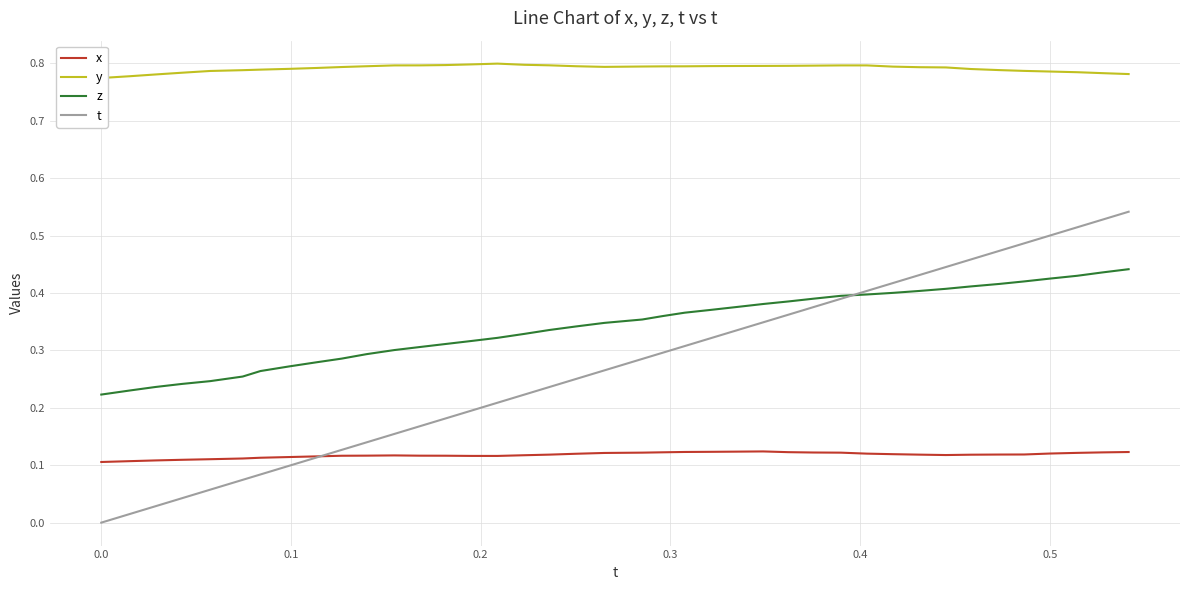

How many distinct data groups are displayed?

4